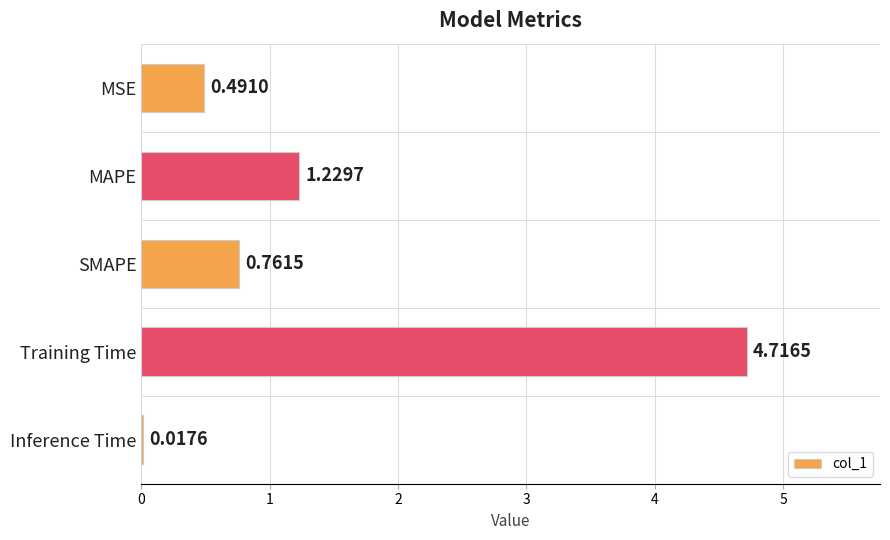

Rank the categories by value from highest to lowest.

Training Time, MAPE, SMAPE, MSE, Inference Time